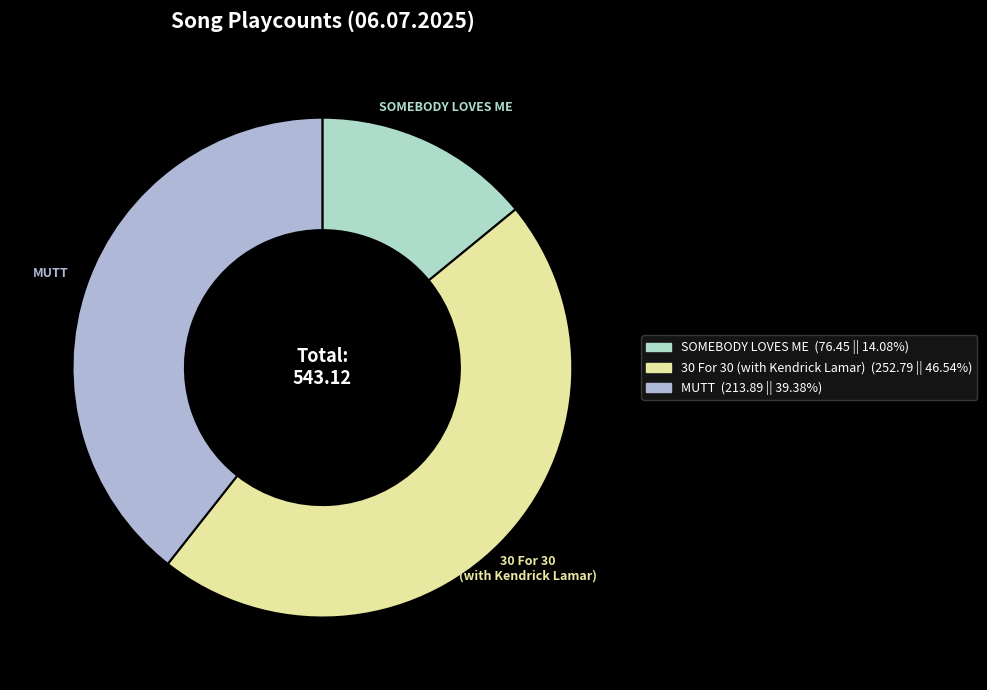

Count the number of slices in the pie.

3